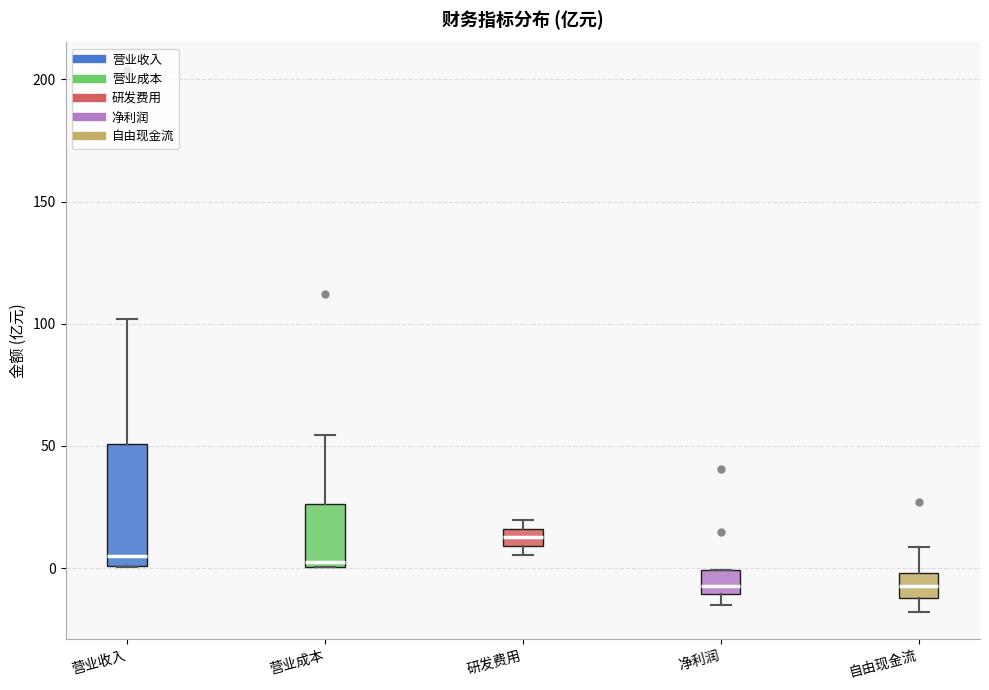

Which box is the tallest, from its lower edge to its upper edge?

营业收入